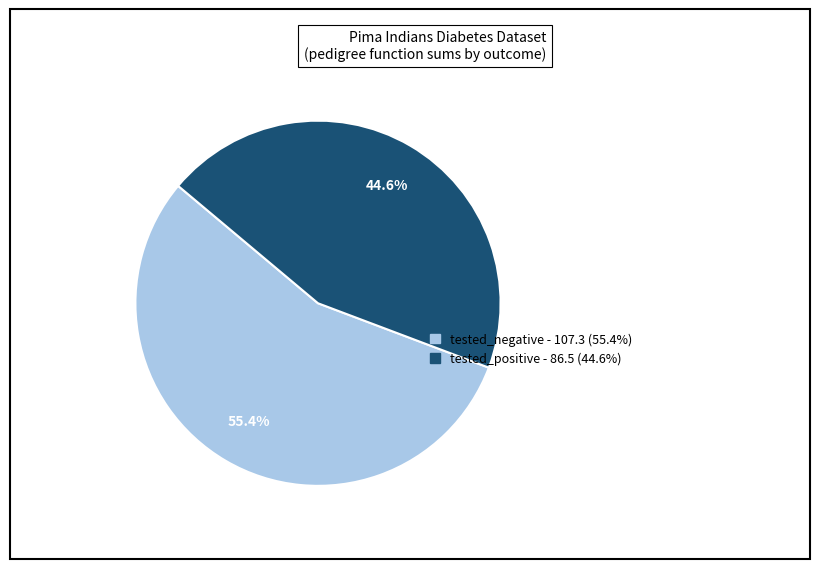

Which slice is the largest?

tested_negative